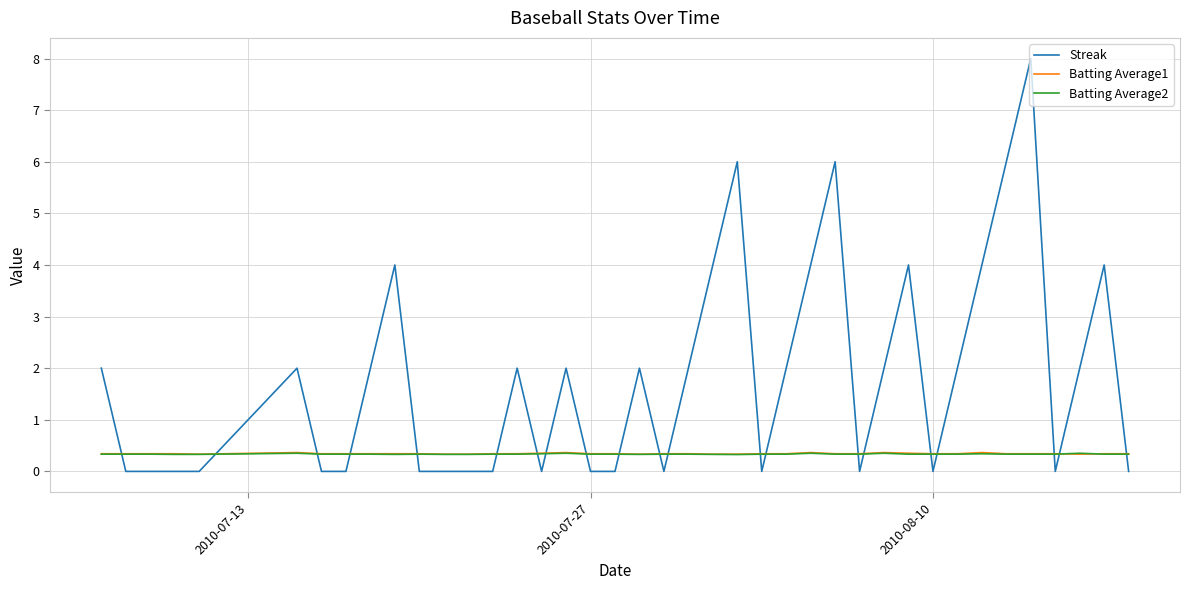

True or false: Streak and Batting Average2 cross at least once.

True